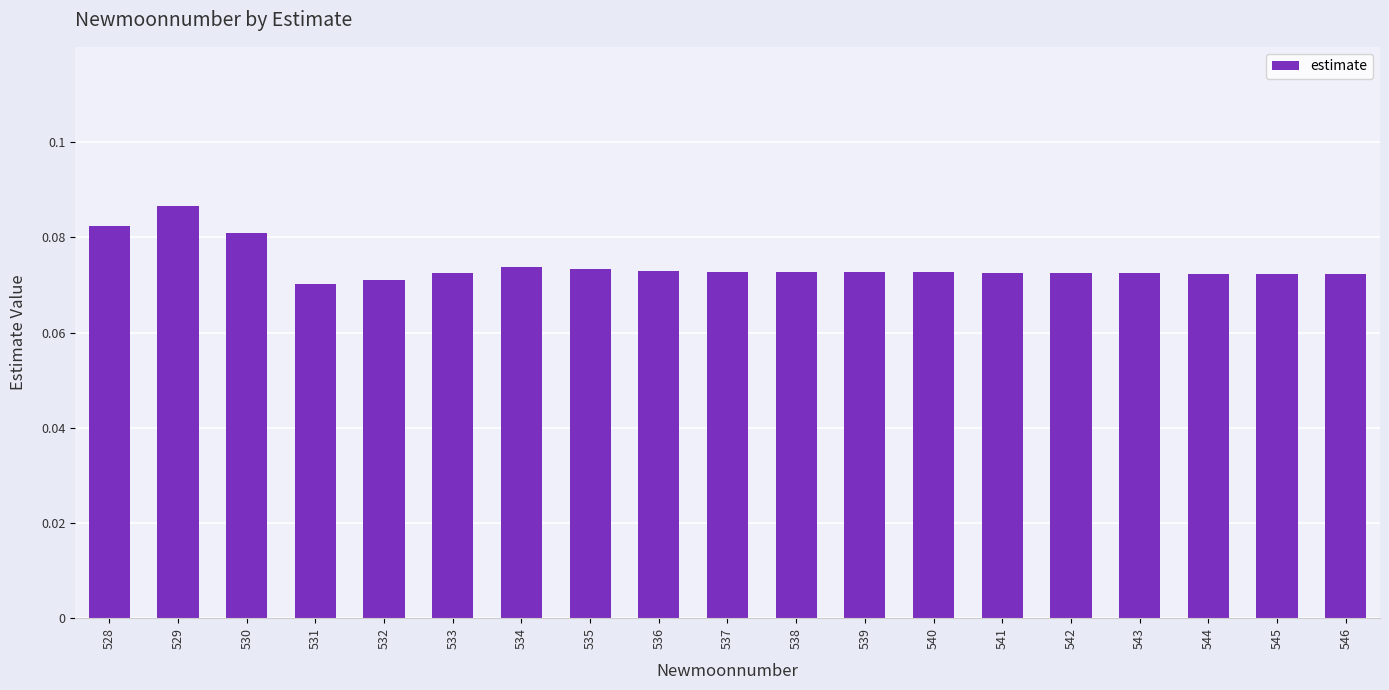

What is the sum of all values?

1.4